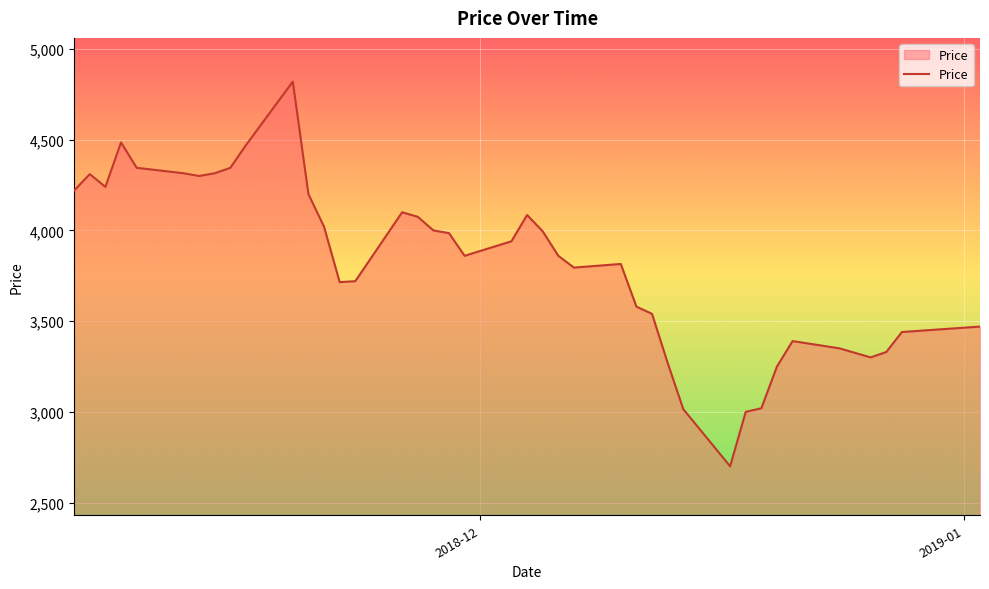

What is the smallest value displayed?

2700